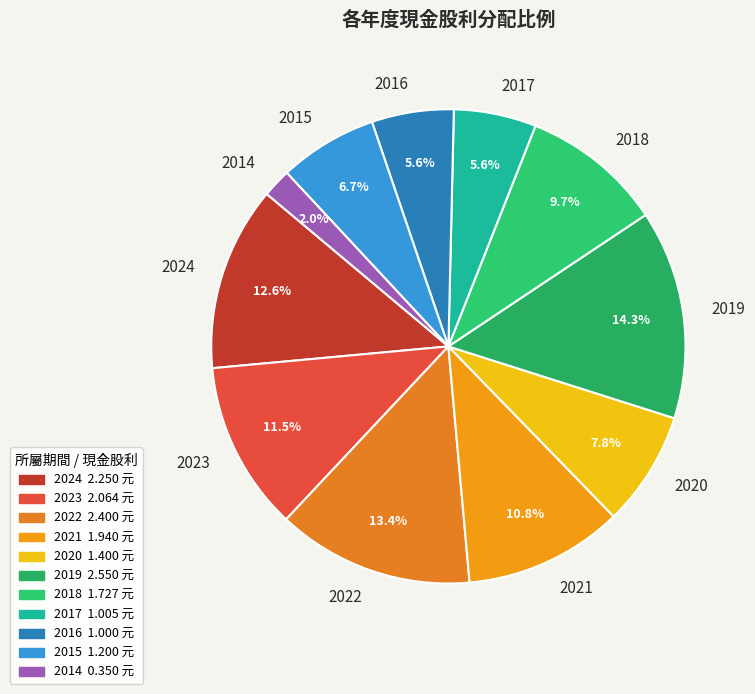

How much of the chart is everything except 2020?

92.2%